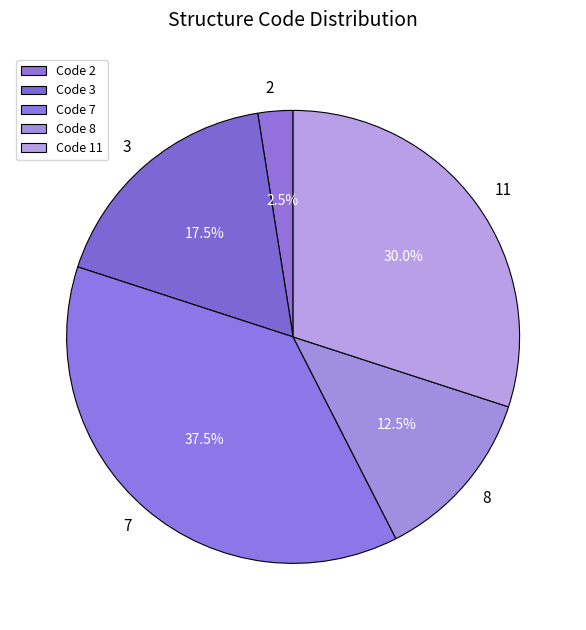

What is the ratio of the value at 2 to the value at 8?

0.2